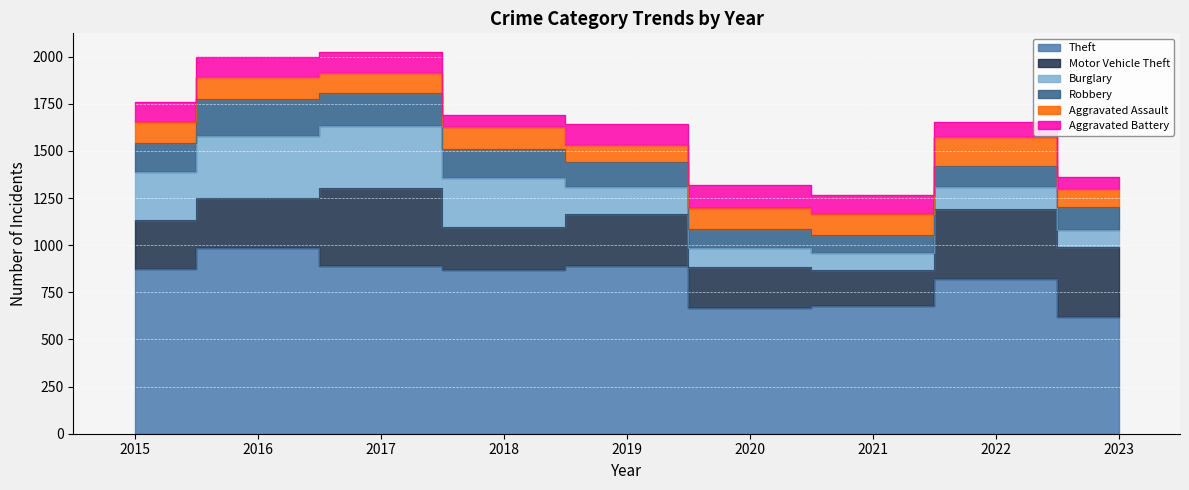

Which series has the largest total across all categories?

Theft